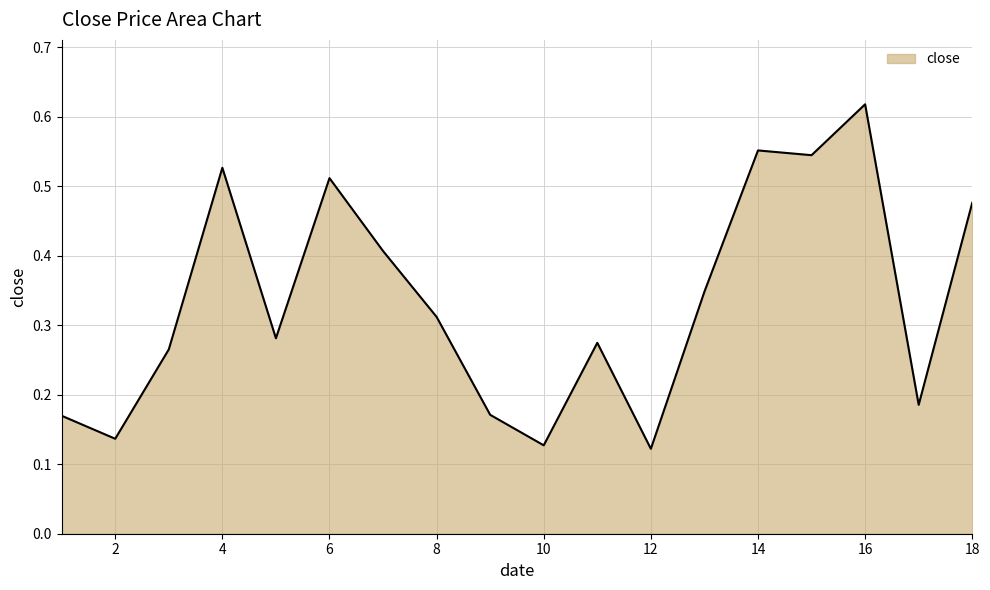

How many interior local peaks (higher than both neighbors) does the data have?

5